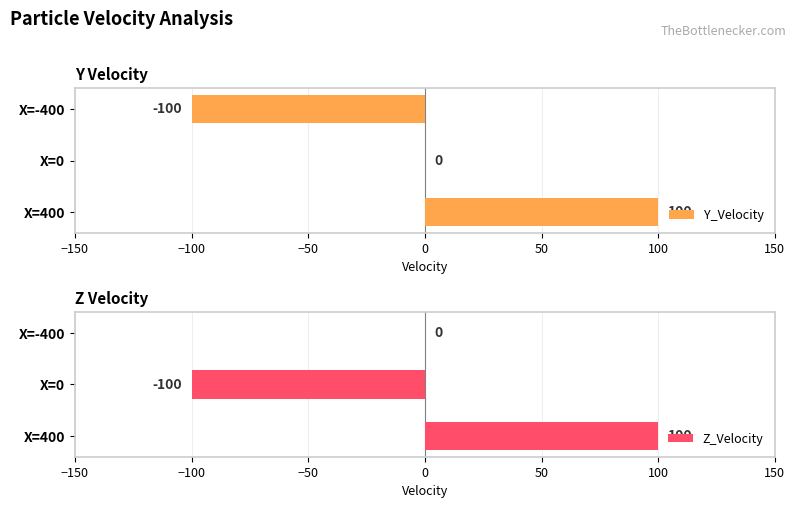

At how many categories does at least one series exceed 5?

1